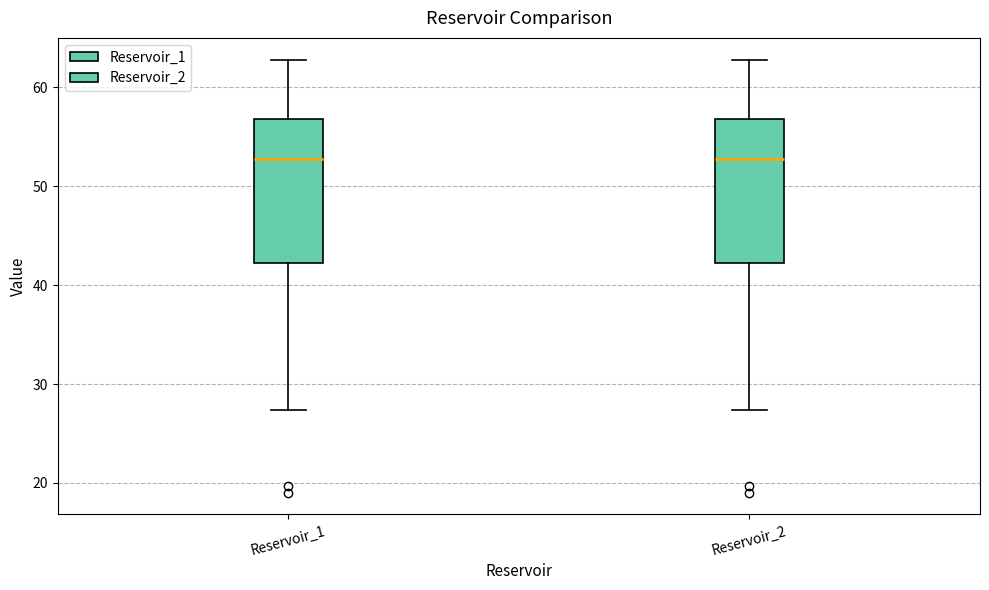

Reading left to right, read every box against the y-axis: the position of its median line, the range the box covers, and the ends of its whiskers. The values are not printed on the chart, so give them approximately, as read against the axis.

Reservoir_1: median 53, box 42 to 57, whiskers 27 to 63
Reservoir_2: median 53, box 42 to 57, whiskers 27 to 63